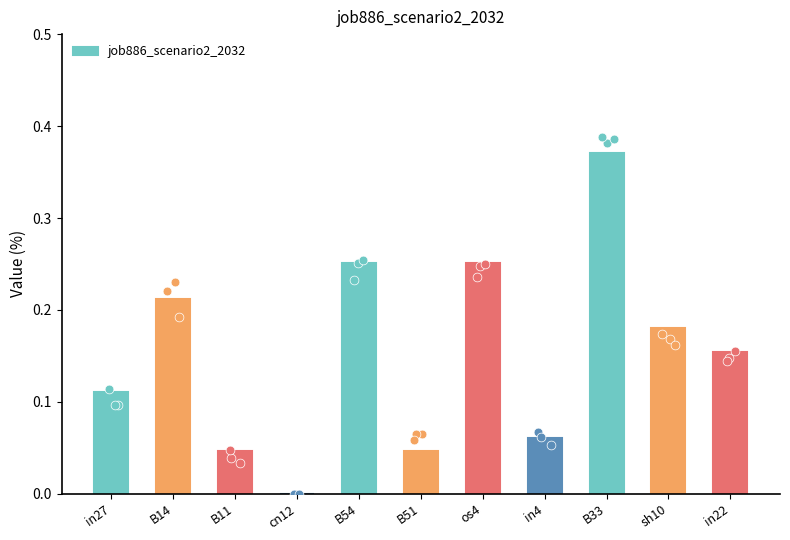

What is the change in value from os4 to in4?

-0.2